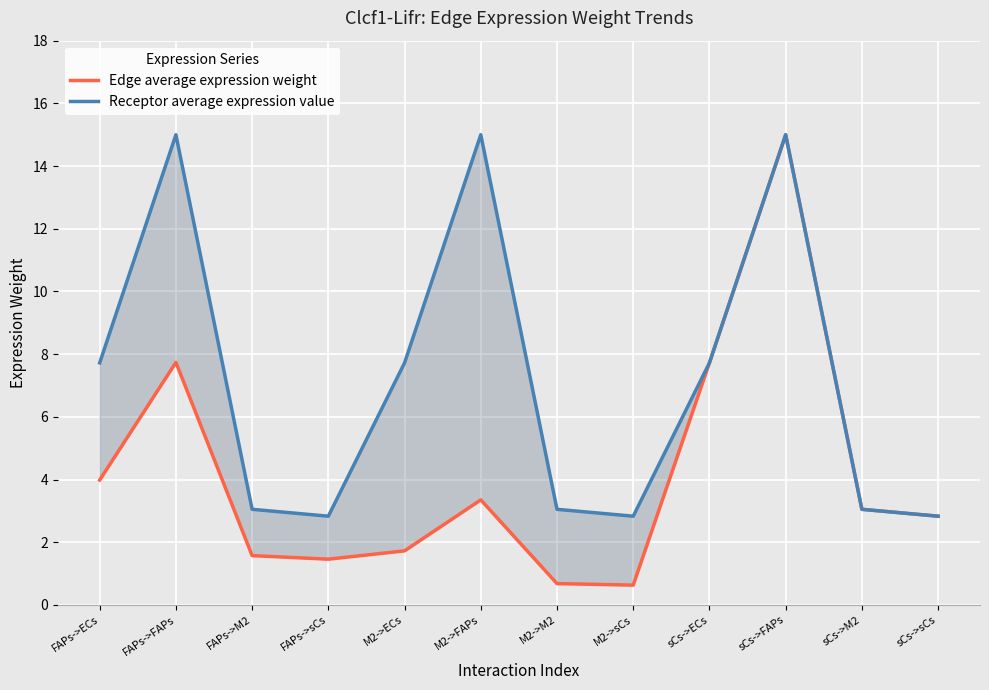

What position from the right is sCs->sCs?

1